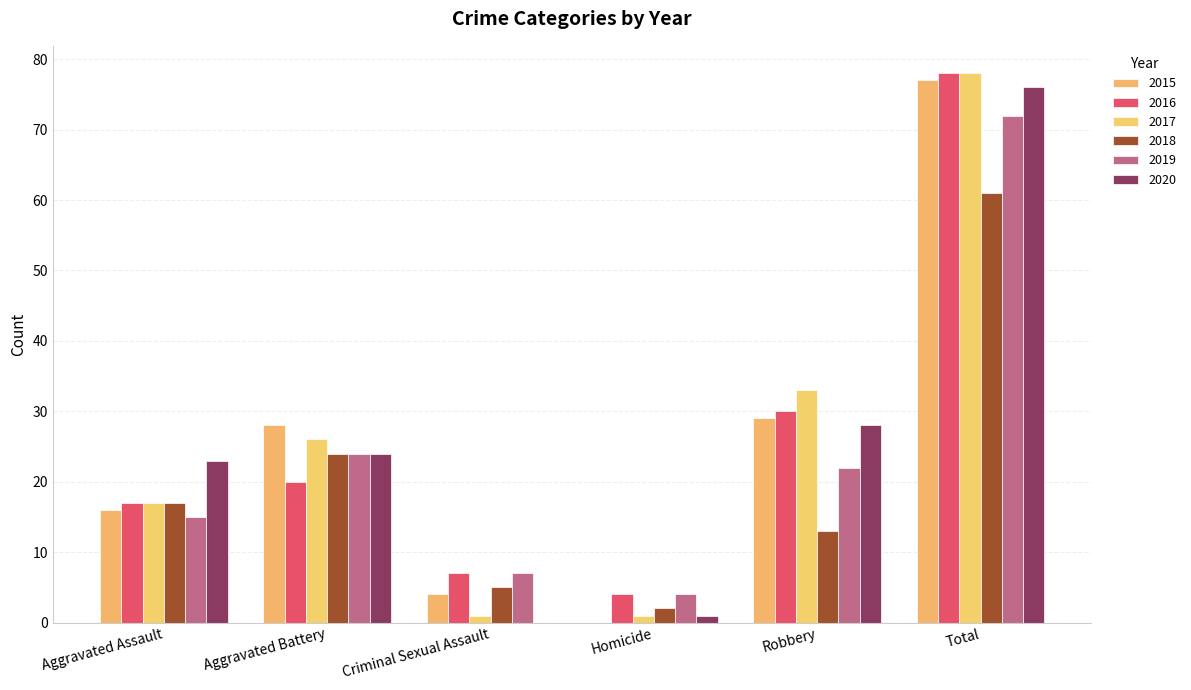

Is it true that 2015 equals 77 at Total?

True